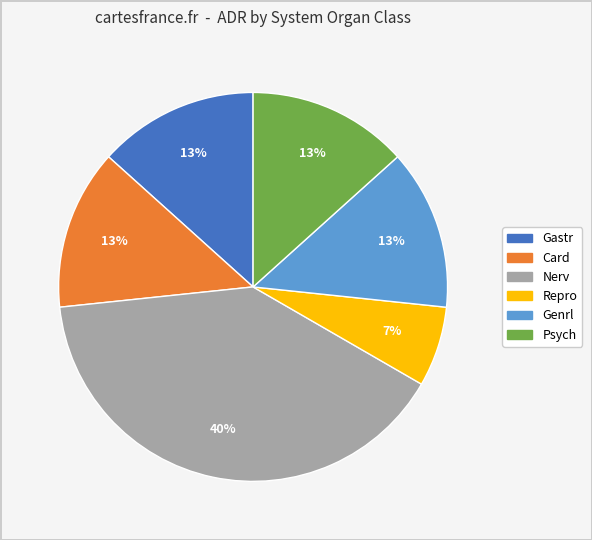

Does any single category account for the majority?

No